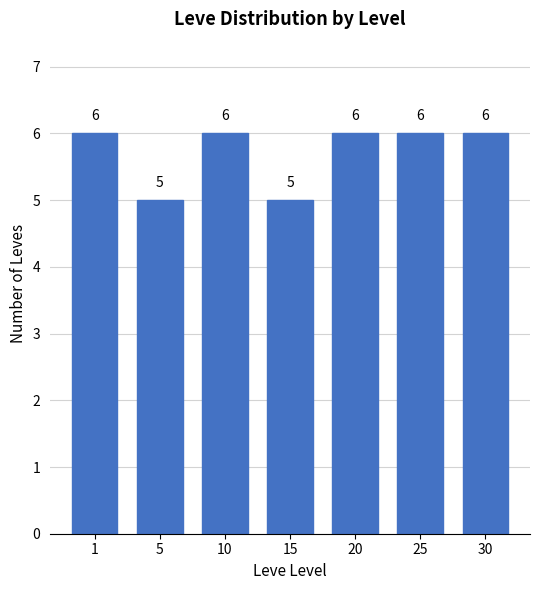

Approximately how many times larger is the value at 20 compared to 25?

1.0